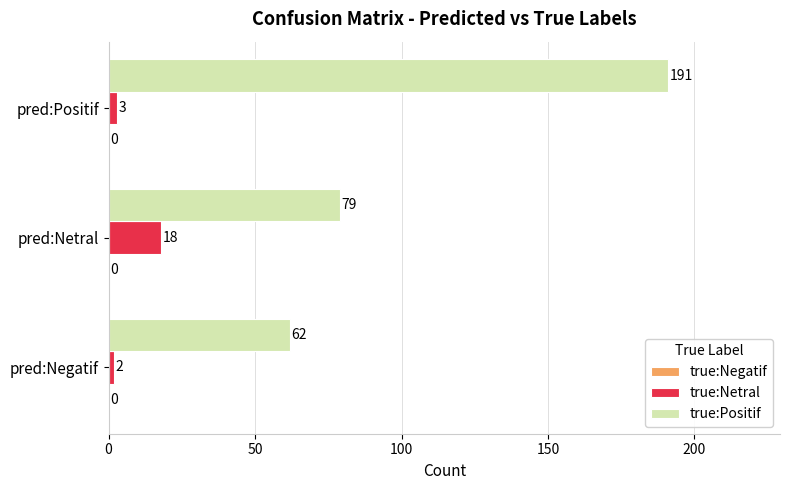

What is the spread (max minus min) of values at pred:Positif?

188